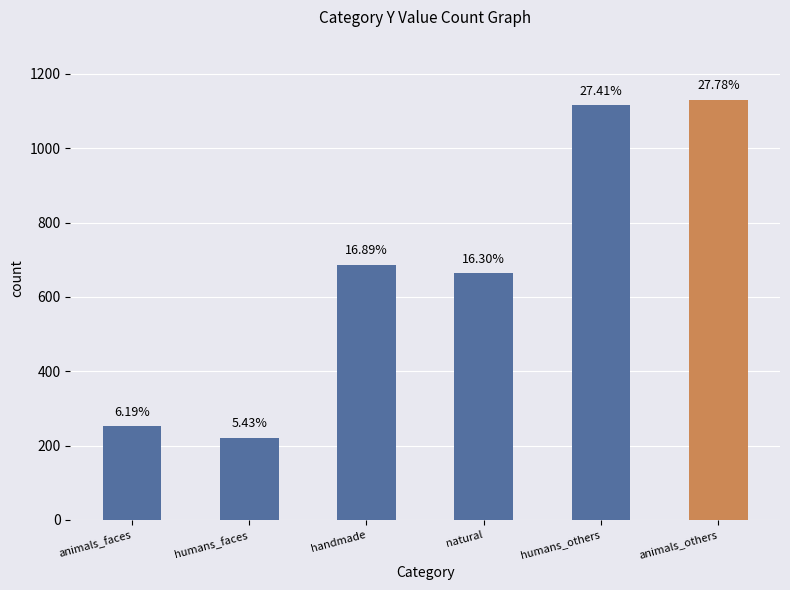

True or false: the data shows 687 at handmade.

True